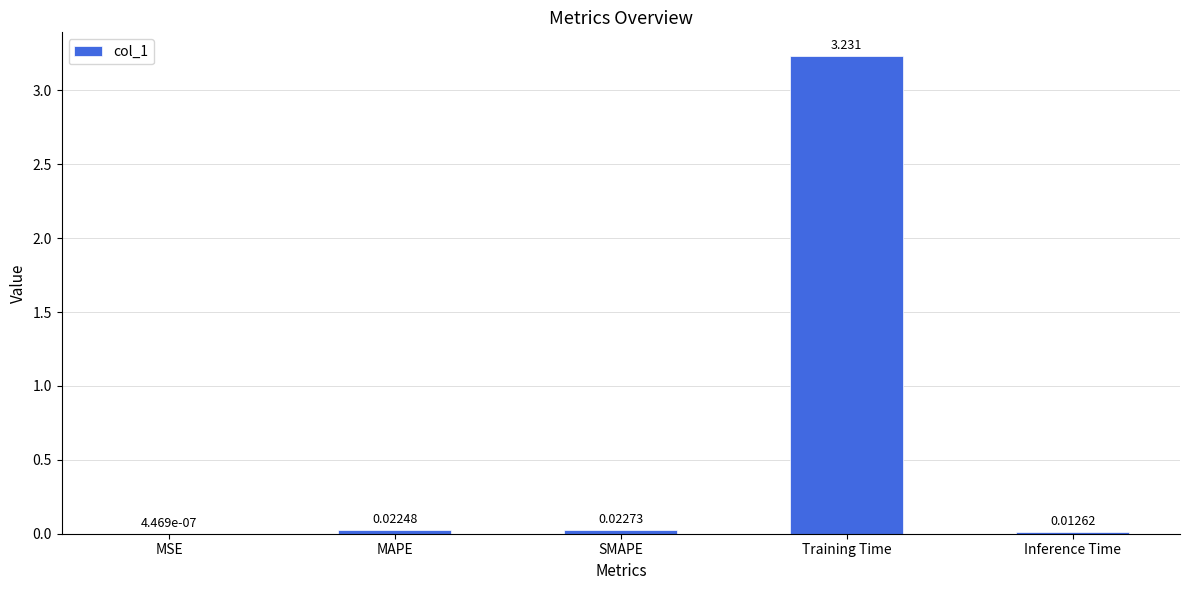

Which label corresponds to the largest value in the chart?

Training Time